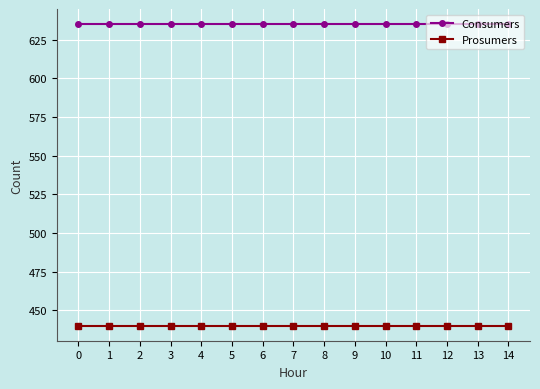

What are all the series names shown in the legend?

Consumers, Prosumers